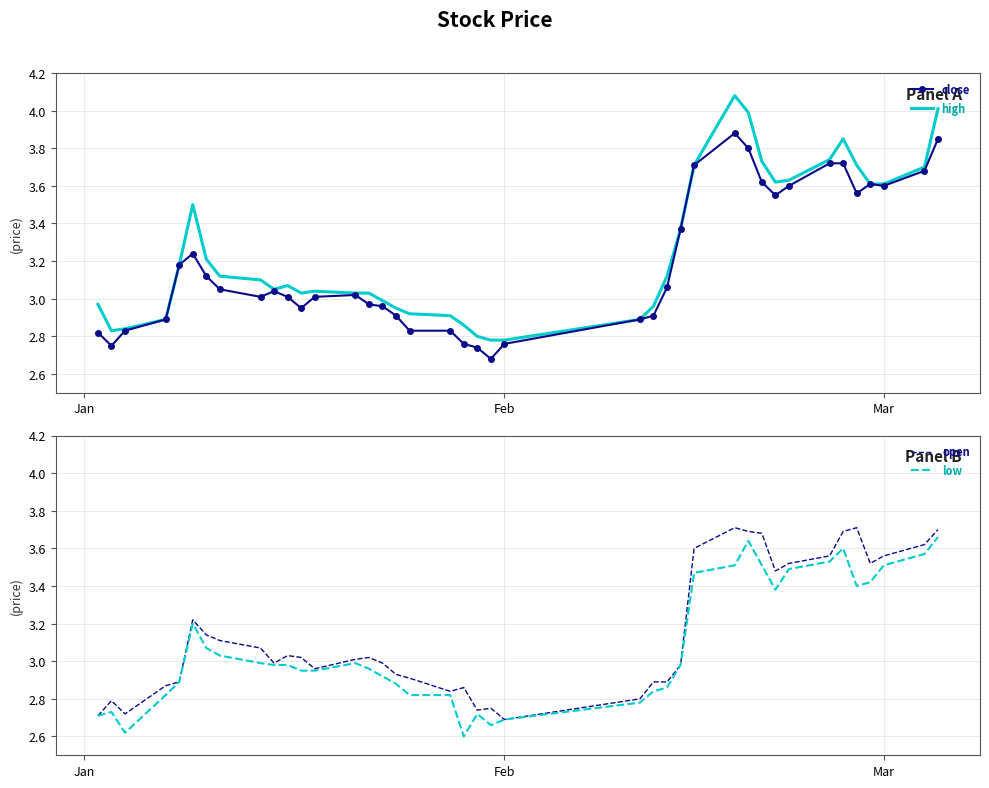

What is the value of the low point at the 5th from the left?

2.9